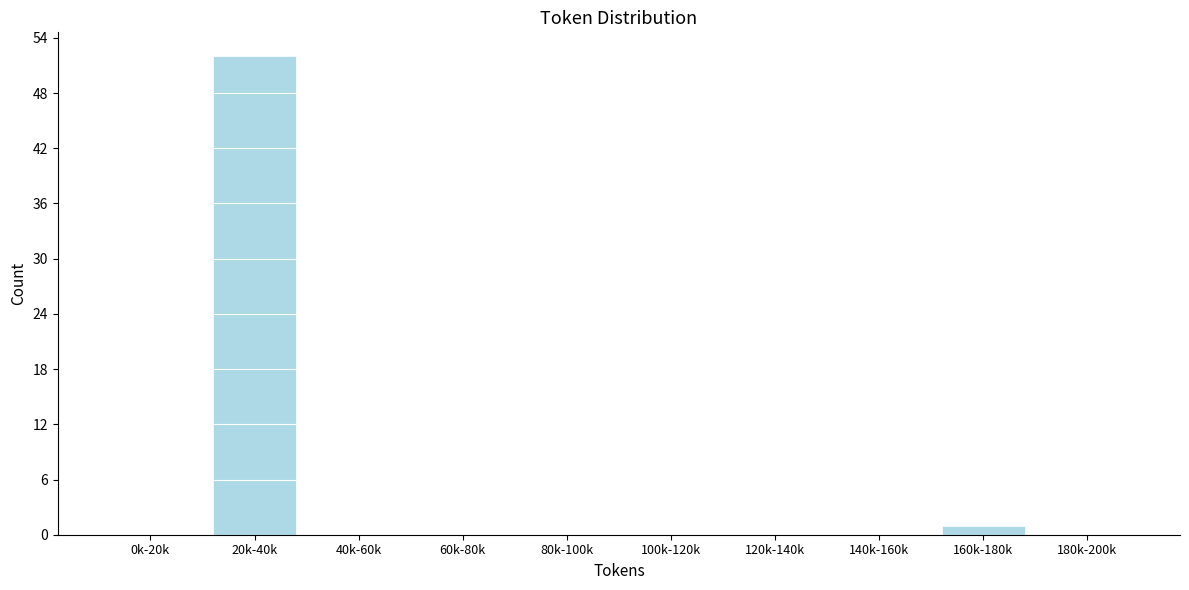

Reading left to right, list all the values displayed in this chart.

0k-20k=0	20k-40k=52	40k-60k=0	60k-80k=0	80k-100k=0	100k-120k=0	120k-140k=0	140k-160k=0	160k-180k=1	180k-200k=0